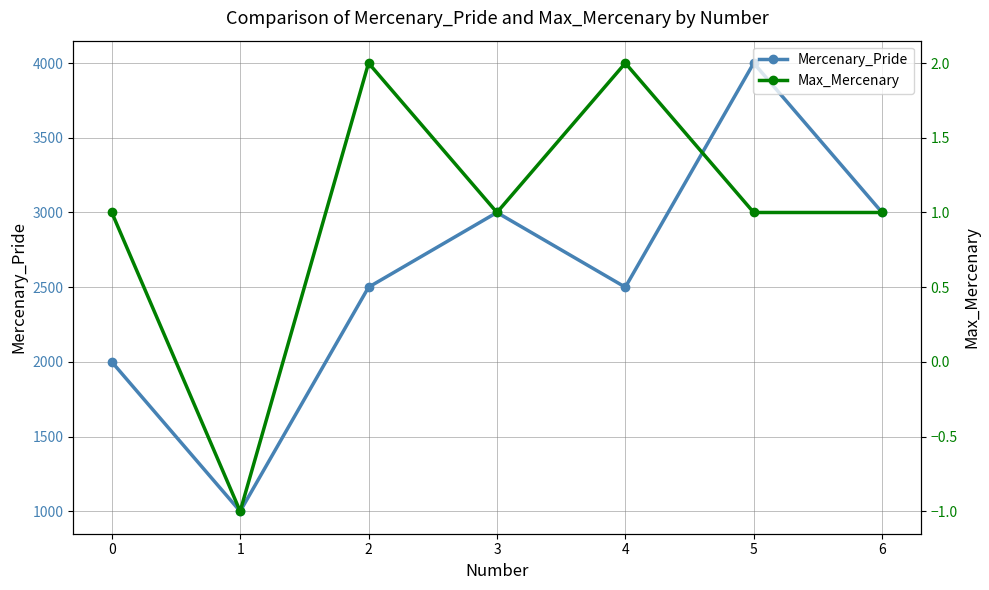

Between 2 and 0, which is larger?

2